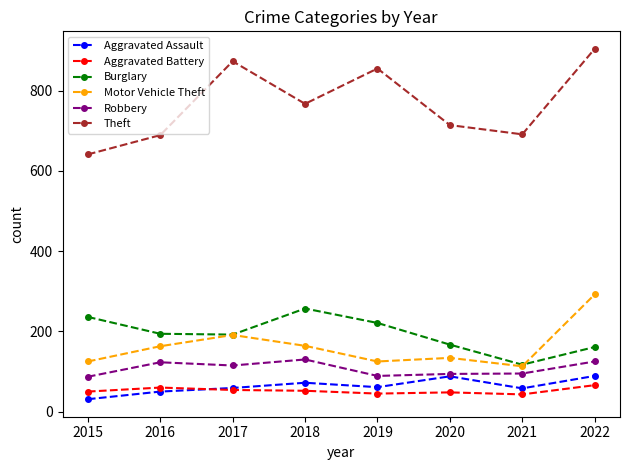

How many interior local peaks does the Burglary series have?

1